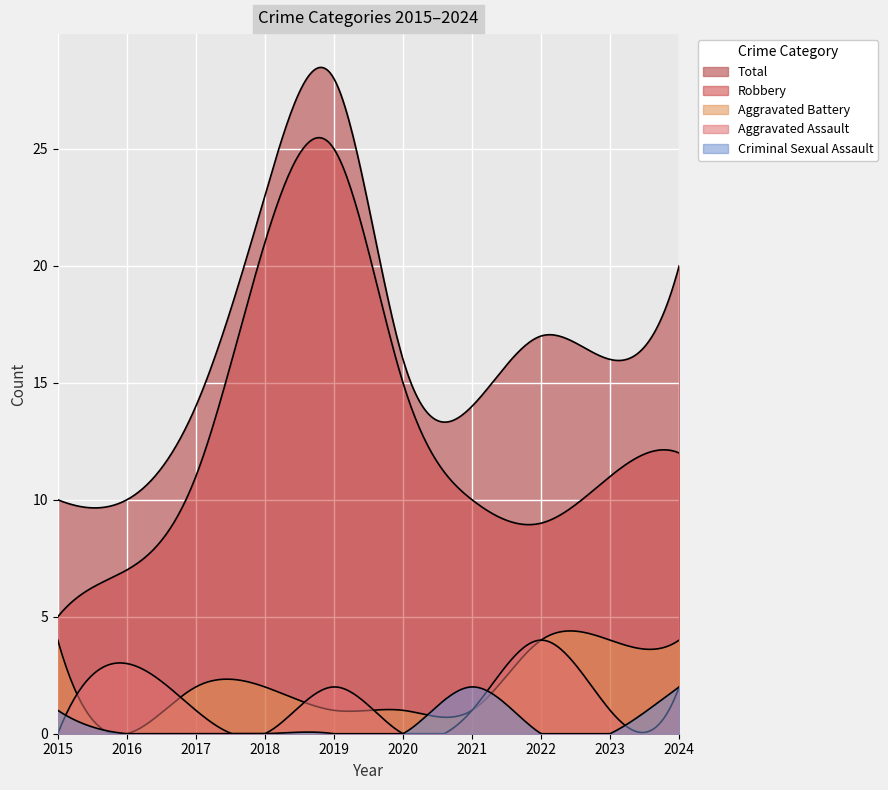

What is the average value of the Robbery series?

13